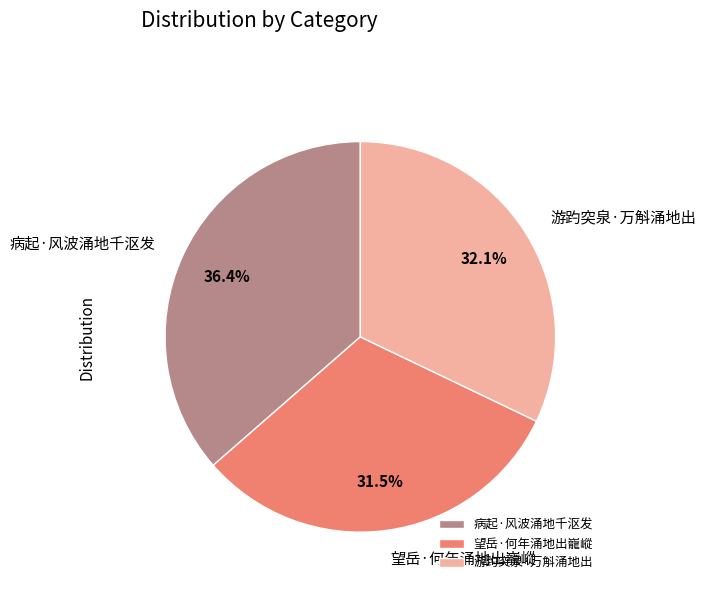

How many slices are in this pie chart?

3